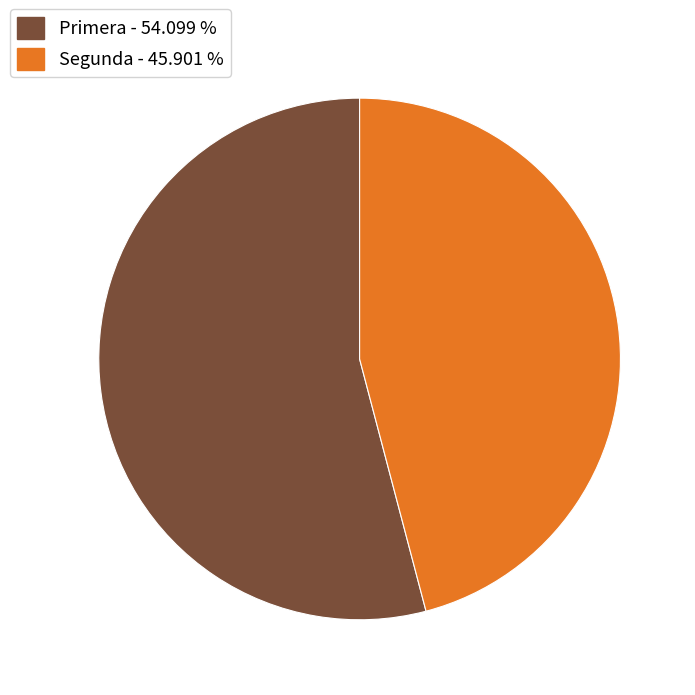

How many slices are in this pie chart?

2